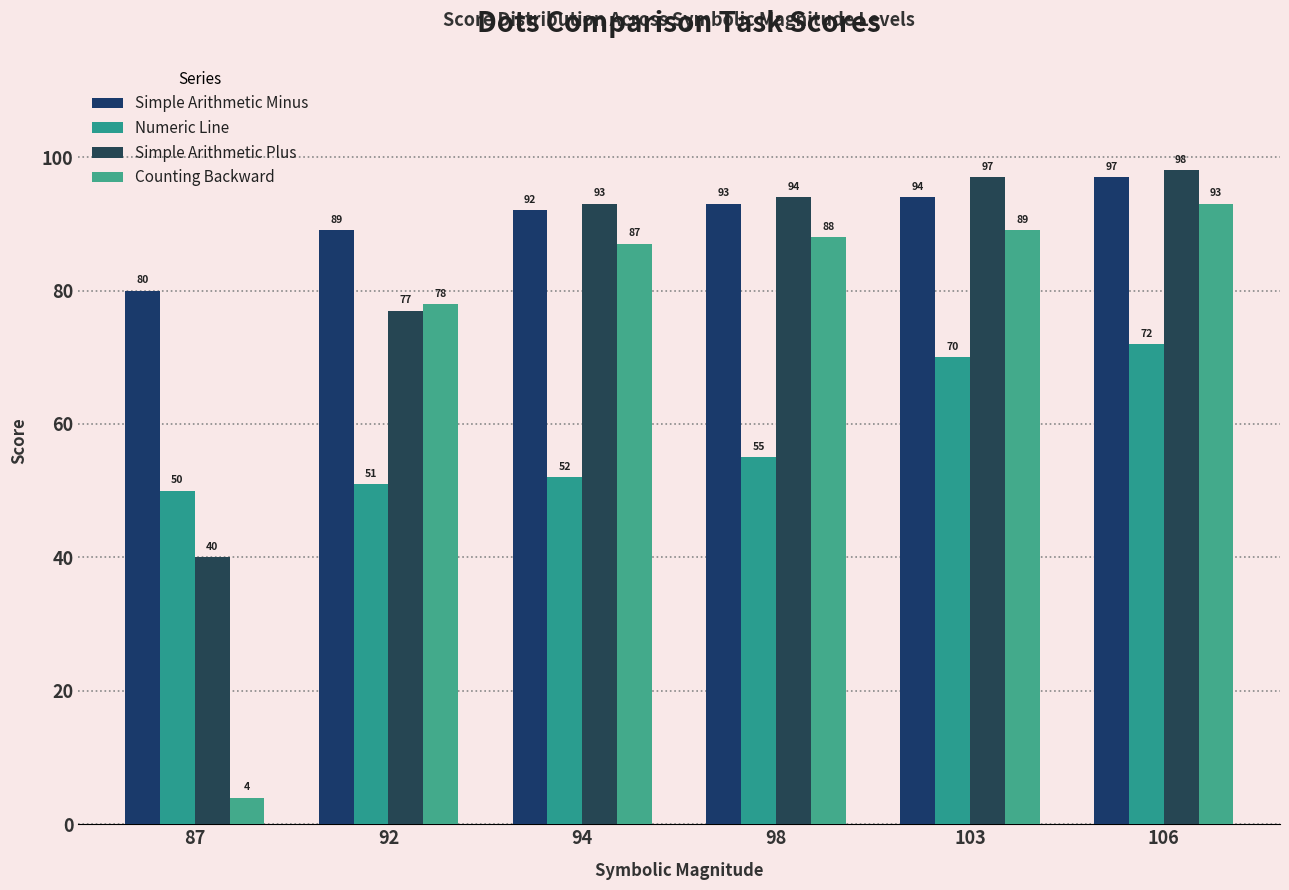

Reading right to left, extract all data points from this chart.

Simple Arithmetic Minus: 97	94	93	92	89	80
Numeric Line: 72	70	55	52	51	50
Simple Arithmetic Plus: 98	97	94	93	77	40
Counting Backward: 93	89	88	87	78	4